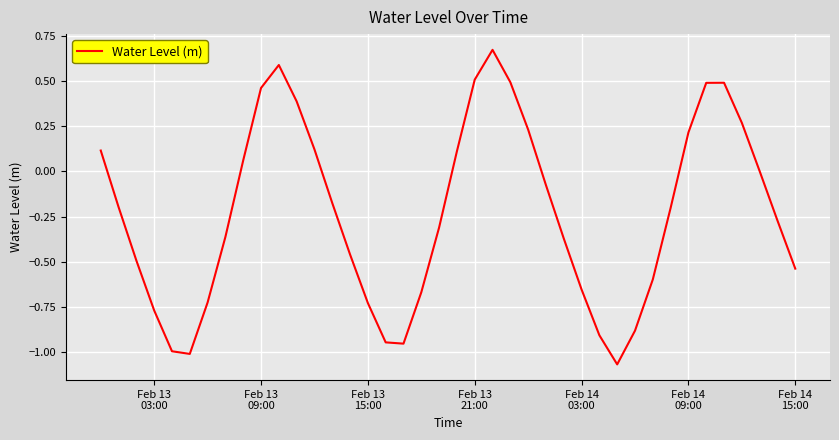

What is the difference between the maximum and minimum values?

1.7